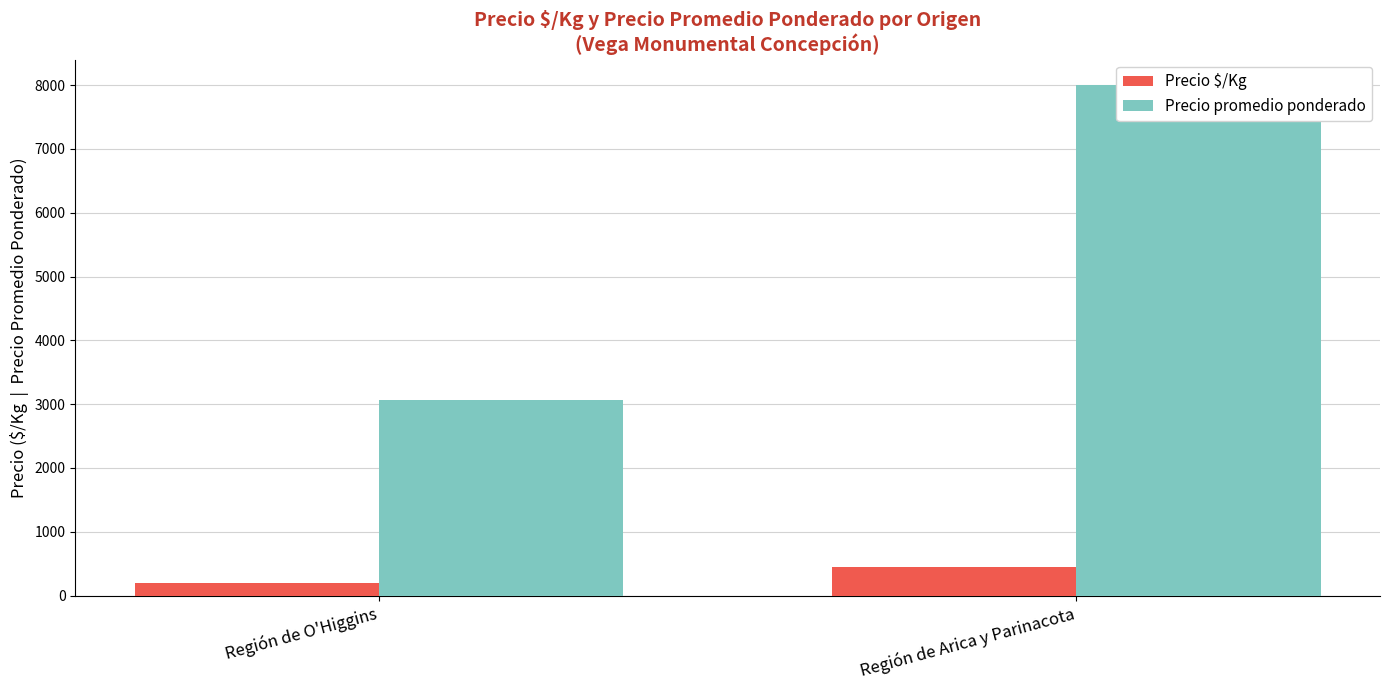

What is the spread (max minus min) of values at Región de O'Higgins?

2865